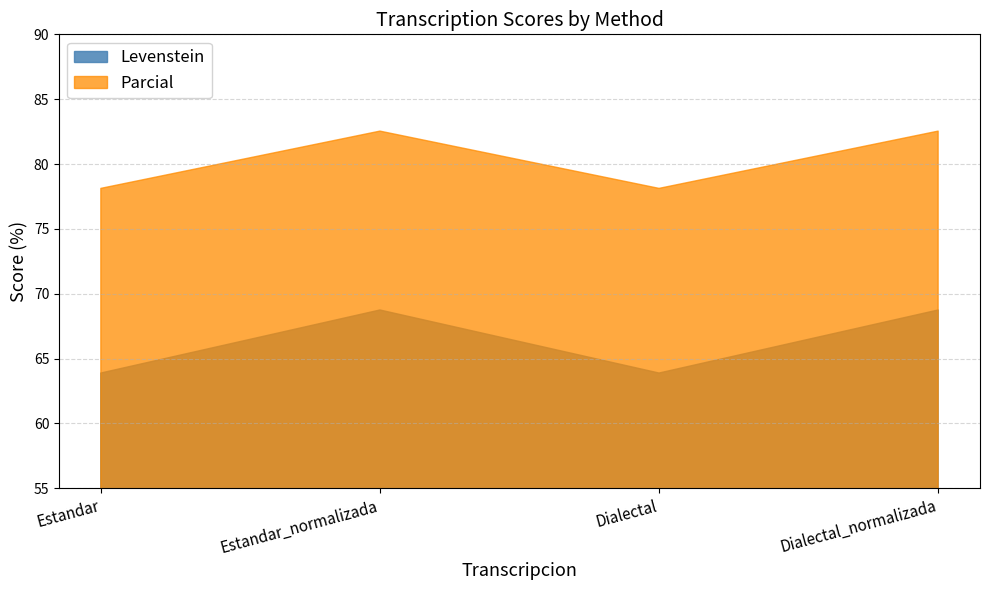

Which series has the largest range (max minus min)?

Levenstein